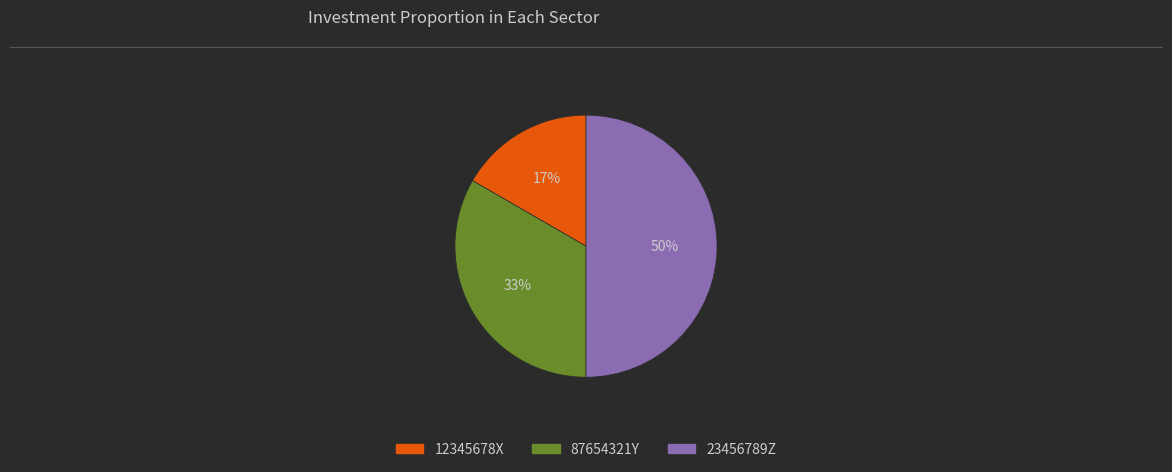

To the nearest percent, what is the difference between the 23456789Z and 12345678X slice percentages?

33%